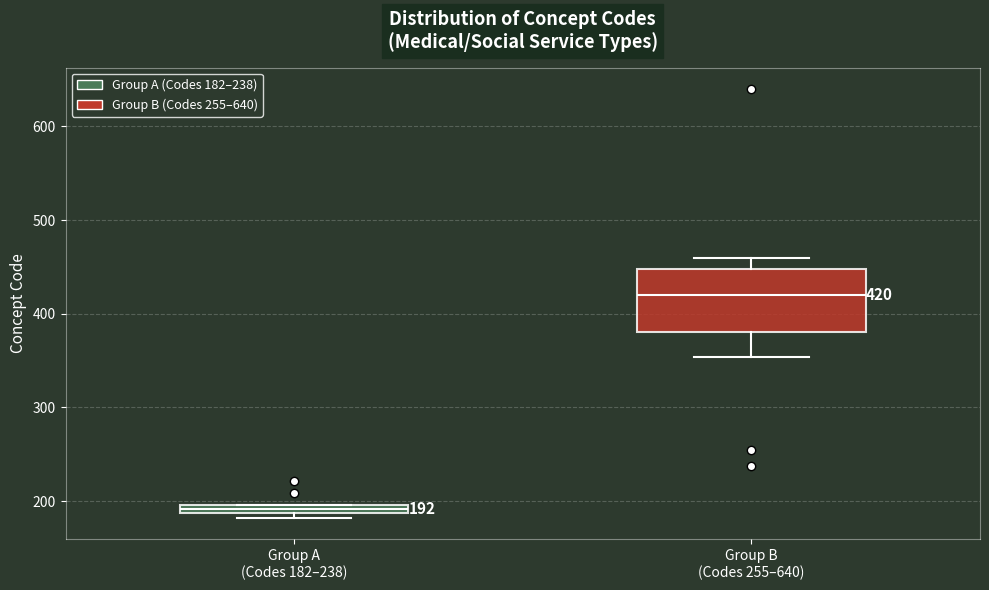

Which box has the highest median line?

Group B (Codes 255–640)